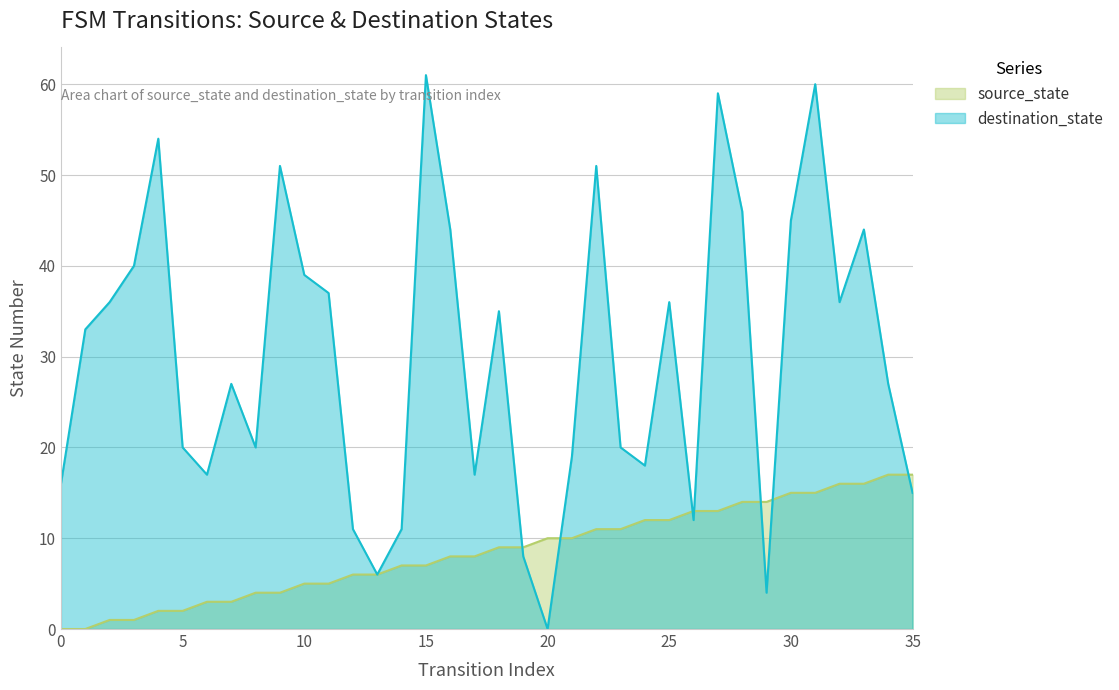

How many series are shown in this chart?

2